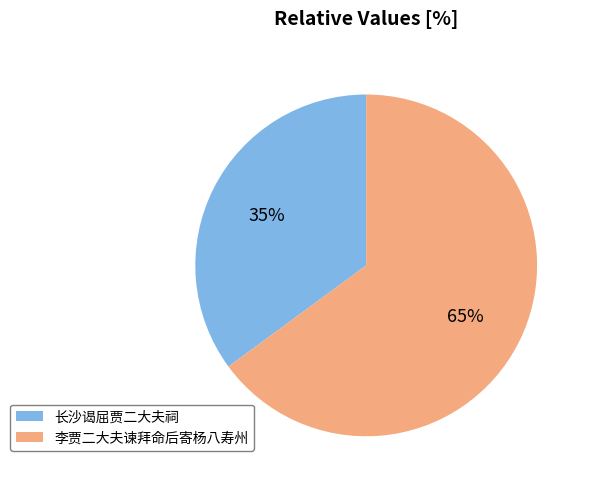

Do 长沙谒屈贾二大夫祠 and 李贾二大夫谏拜命后寄杨八寿州 together represent more than half of the pie?

Yes